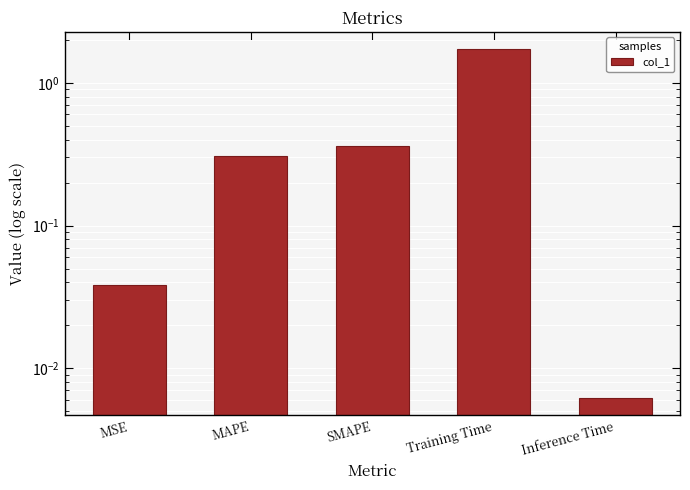

Rank the categories by value from lowest to highest.

Inference Time, MSE, MAPE, SMAPE, Training Time